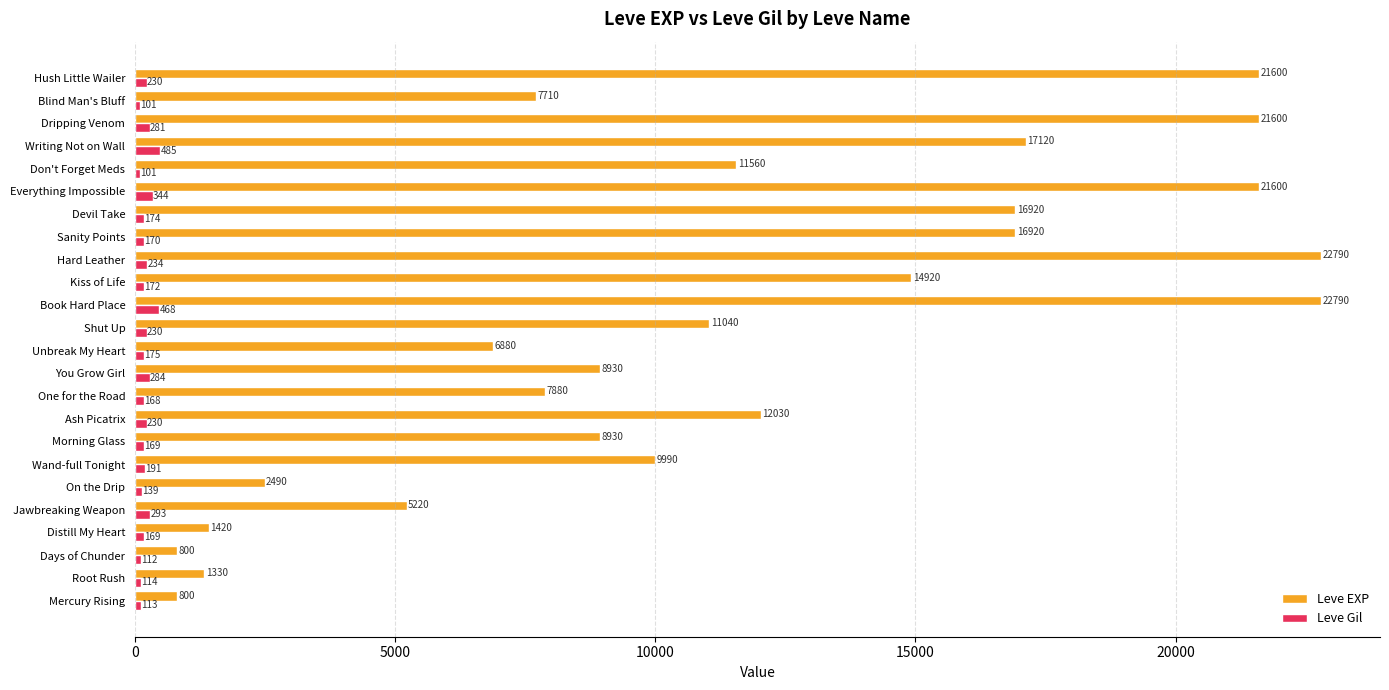

At which category is the sum across all series the highest?

Book Hard Place